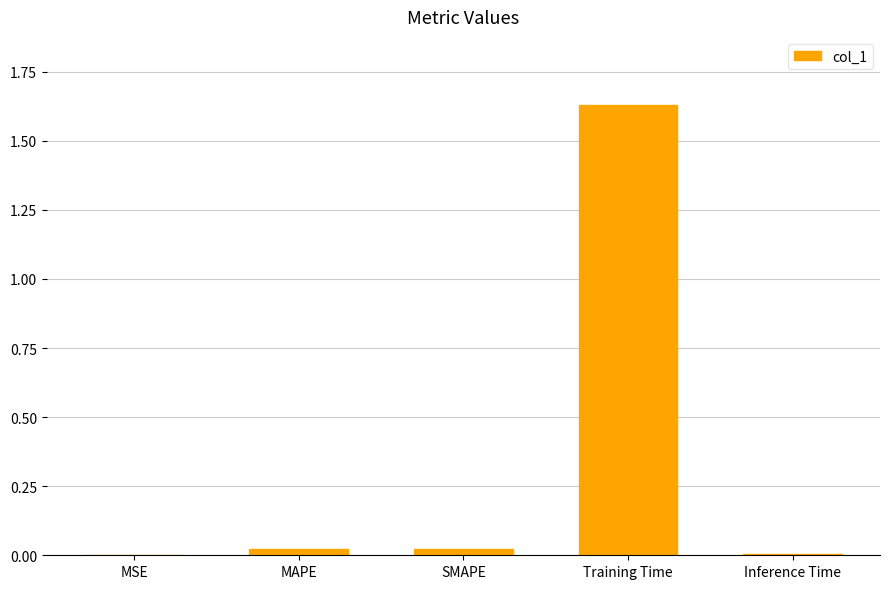

True or false: the data shows 0.0 at MSE.

True